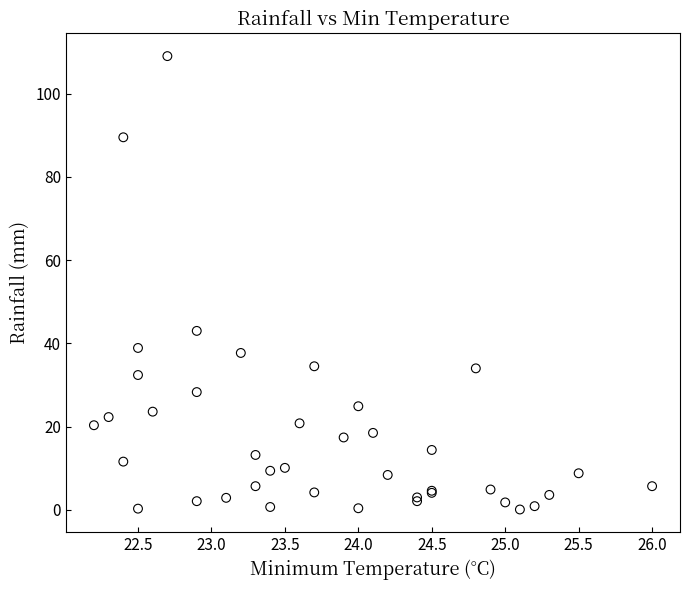

What Y value in the scatter plot is closest to 54?

43.0